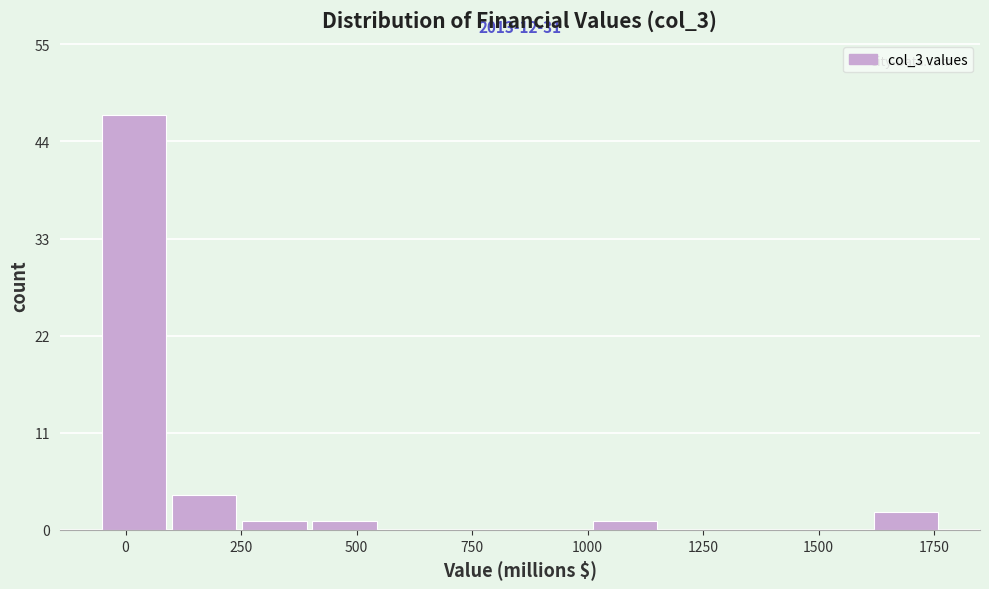

Around what value on the x-axis is the tallest bar? Give the approximate position of its centre, as read against the axis.

0